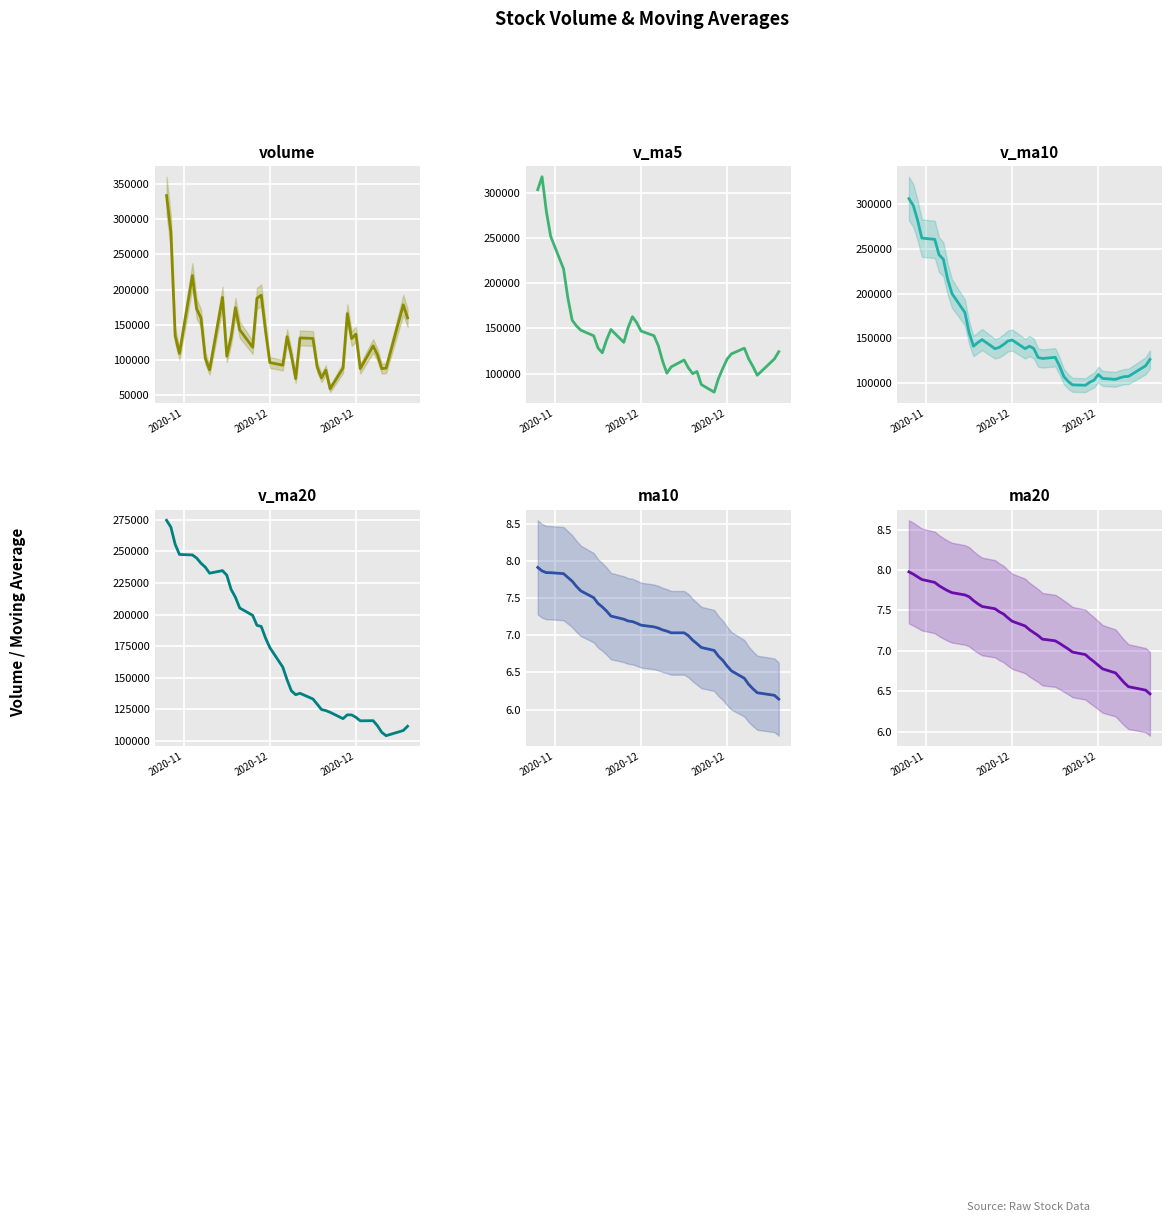

True or false: ma10 and v_ma5 cross at least once.

False